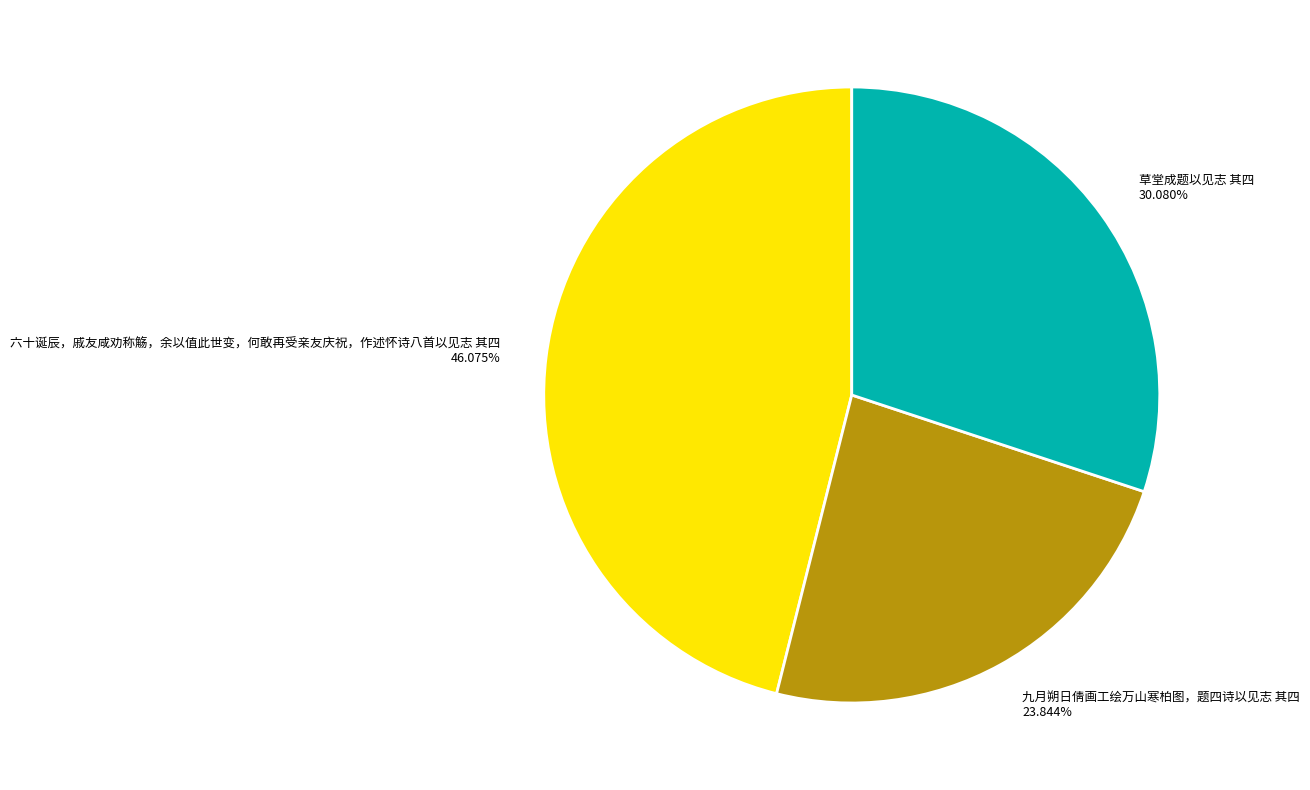

What portion of the pie excludes 九月朔日倩画工绘万山寒柏图，题四诗以见志 其四?

76.2%